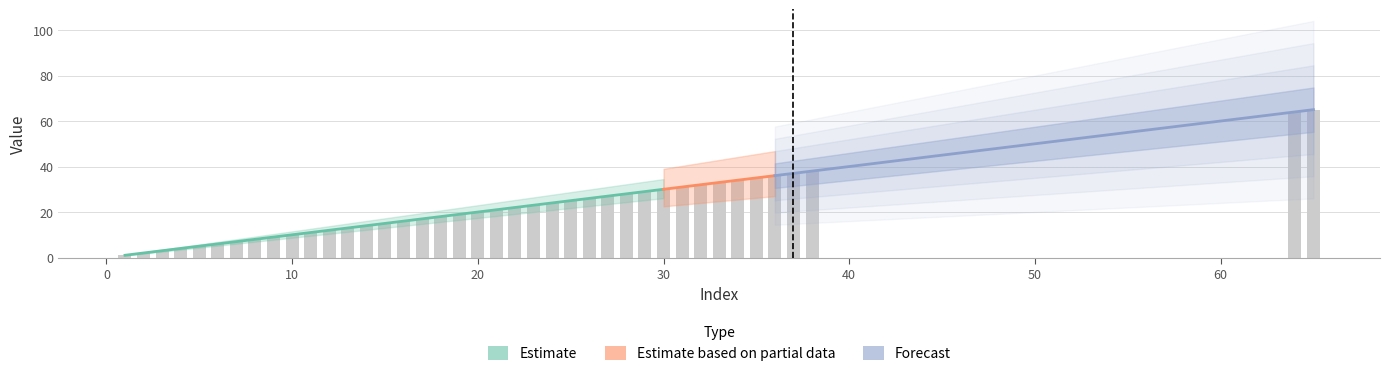

What is the smallest value displayed?

1